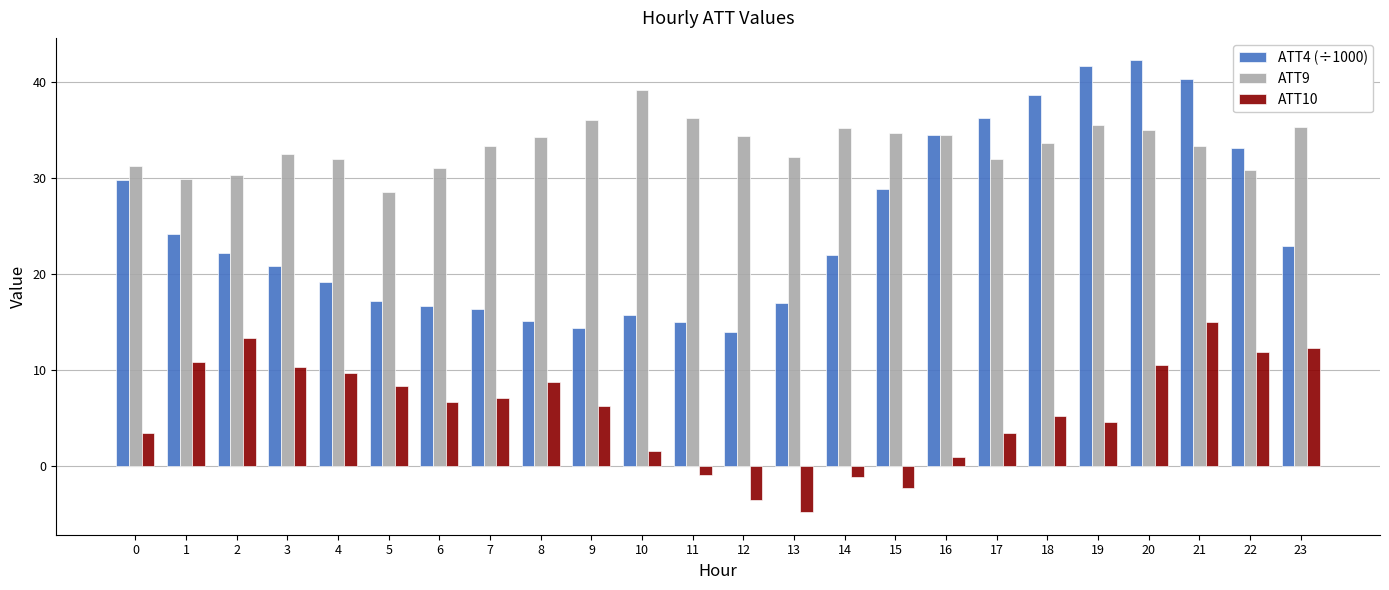

How many values in the ATT9 series are below 33?

10